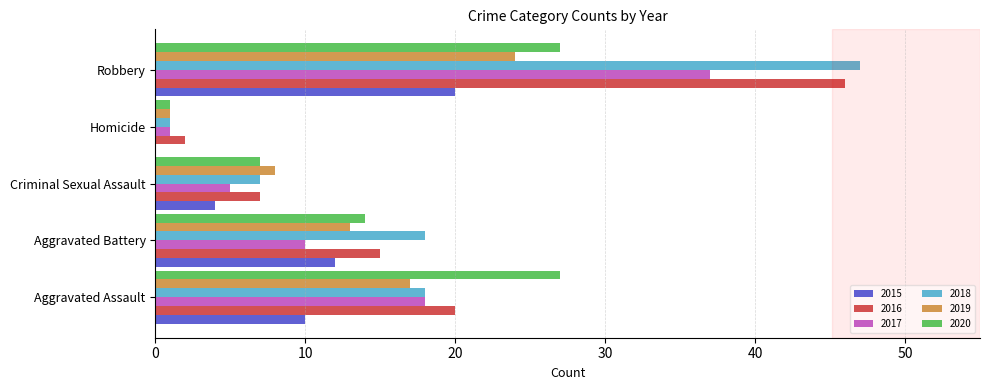

Which series changed the most between Aggravated Assault and Robbery?

2018